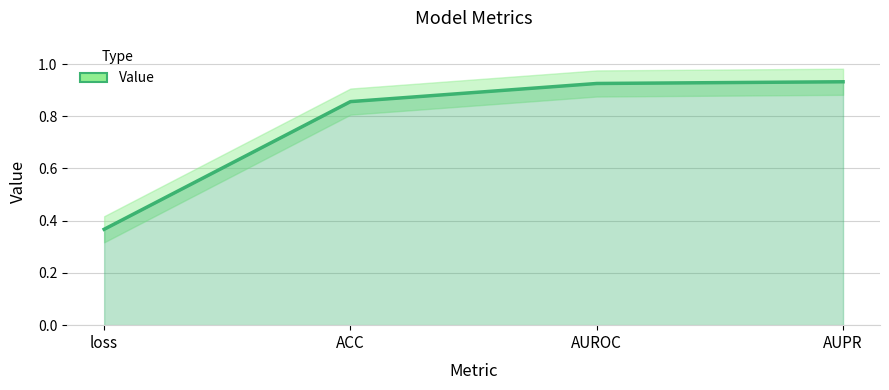

How many lines are shown in the chart?

1